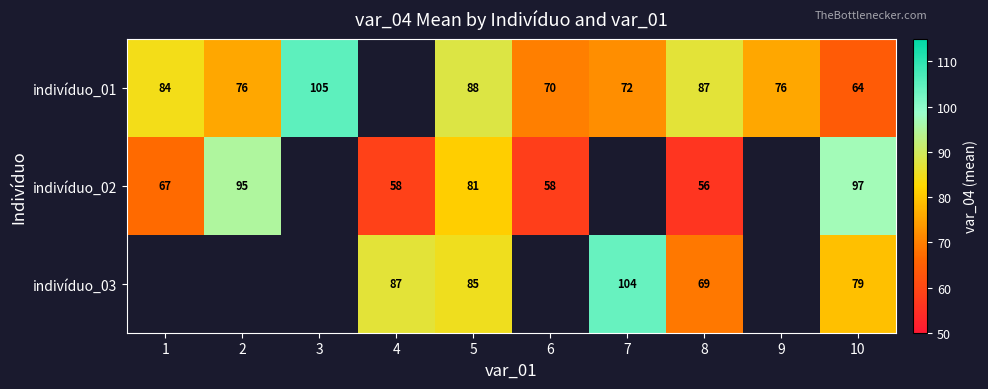

What is the difference between the indivíduo_02 values at 2 and 4?

37.0